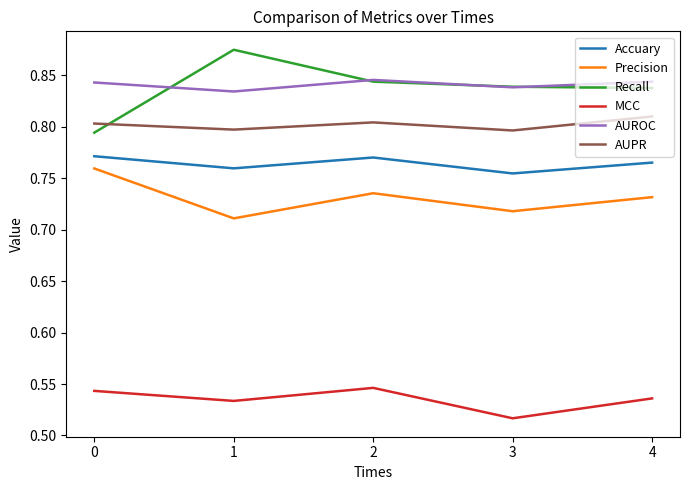

True or false: Recall and Precision intersect in this chart.

False